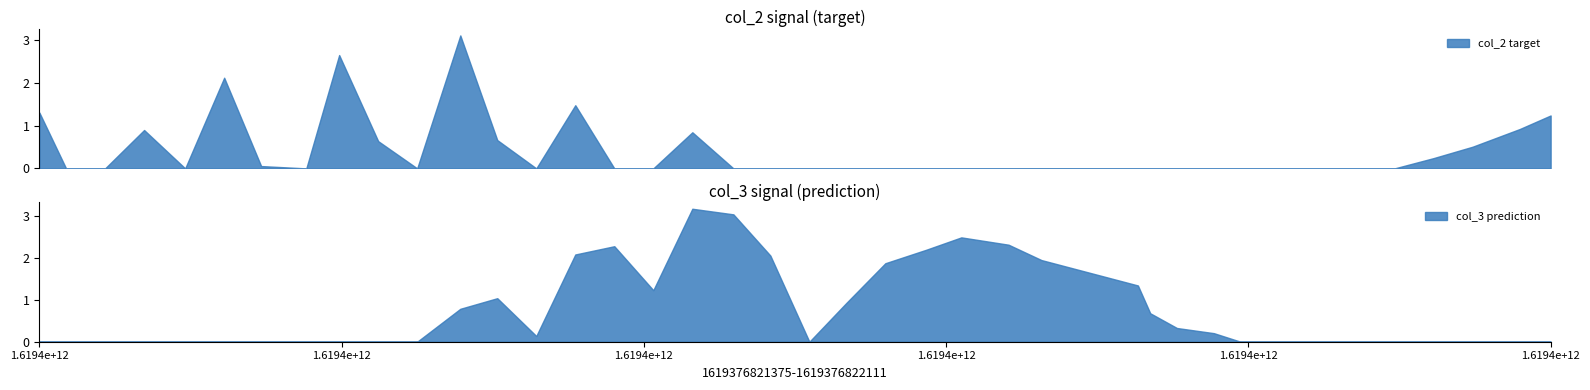

Between 3 and 37, which is larger?

37